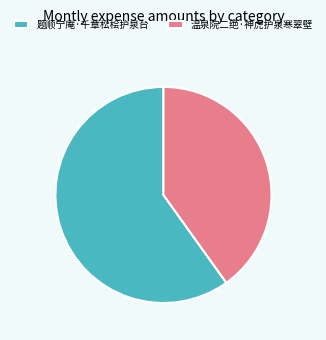

What is the majority slice?

题顺宁庵·千章松桧护泉台